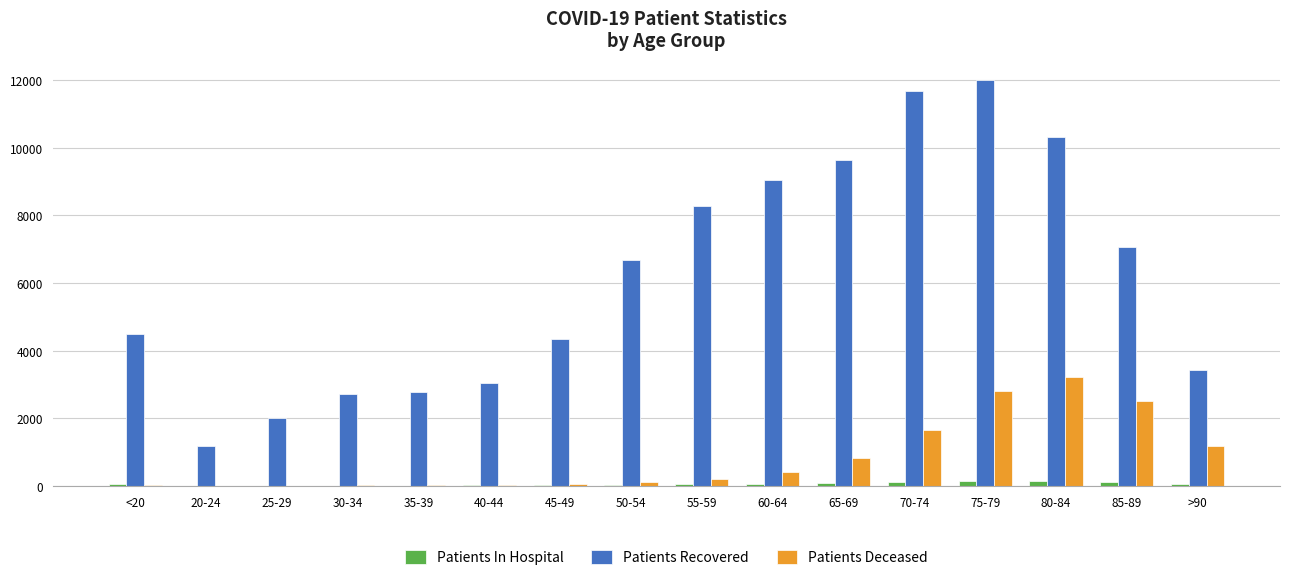

The value of Patients Deceased at 65-69 is 834. True or false?

True